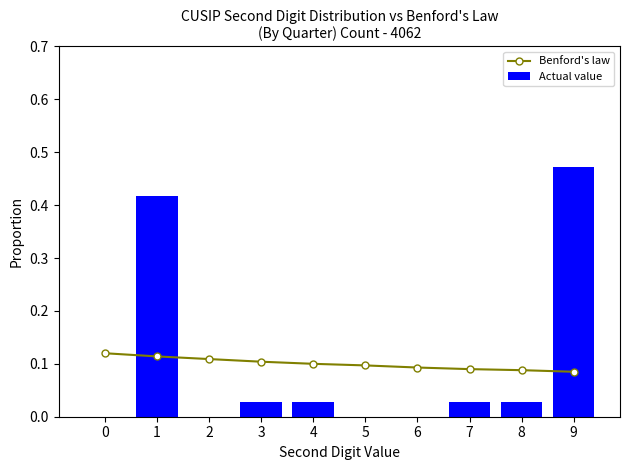

Rank the categories by Actual value value from lowest to highest.

0, 2, 5, 6, 3, 4, 7, 8, 1, 9